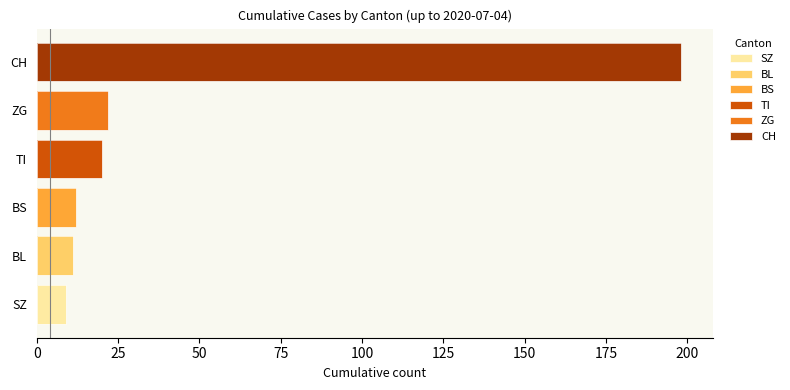

The value of BL at FR=0 is 10. True or false?

False